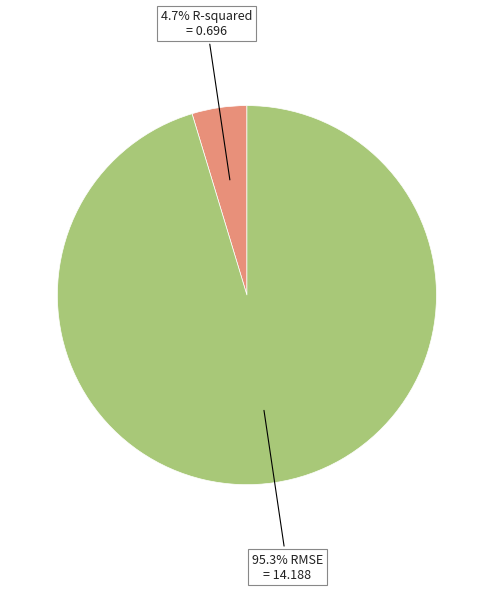

Does any single category account for the majority?

Yes